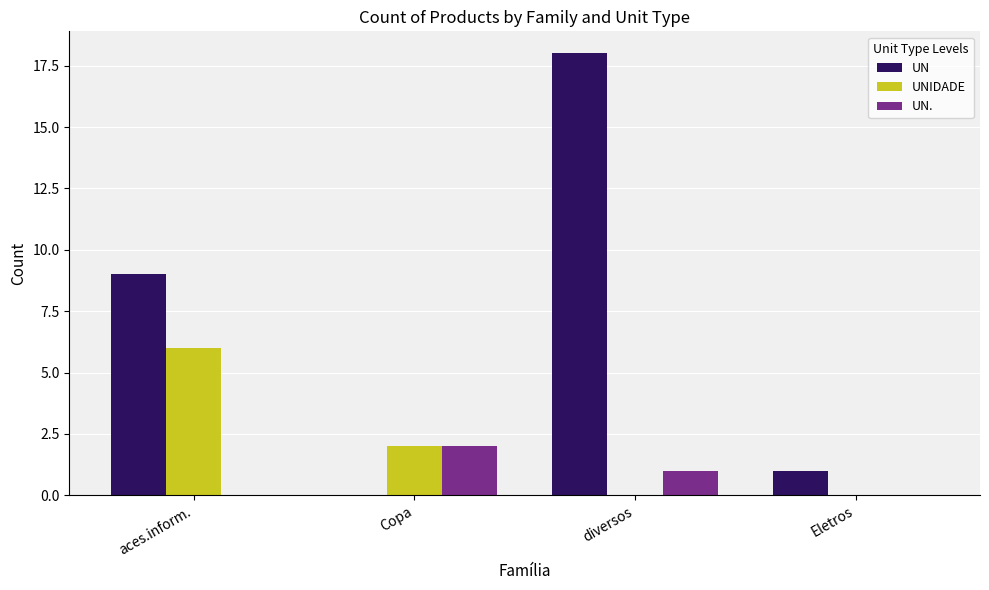

Reading left to right, transcribe all the data shown in this chart.

UN: 9	0	18	1
UNIDADE: 6	2	0	0
UN.: 0	2	1	0